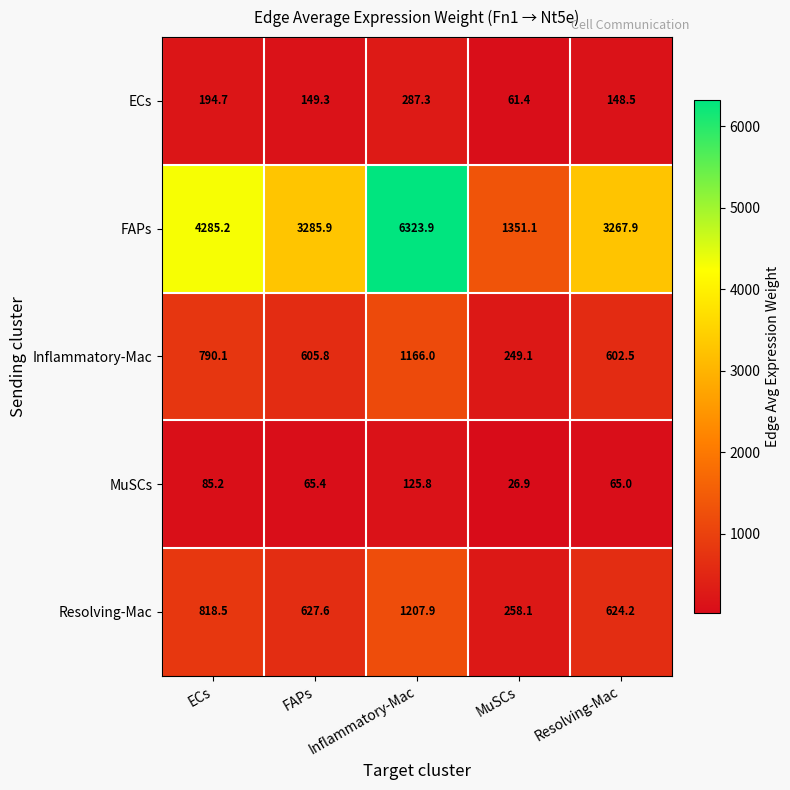

What is the difference between the maximum and second lowest values in the MuSCs series?

60.8